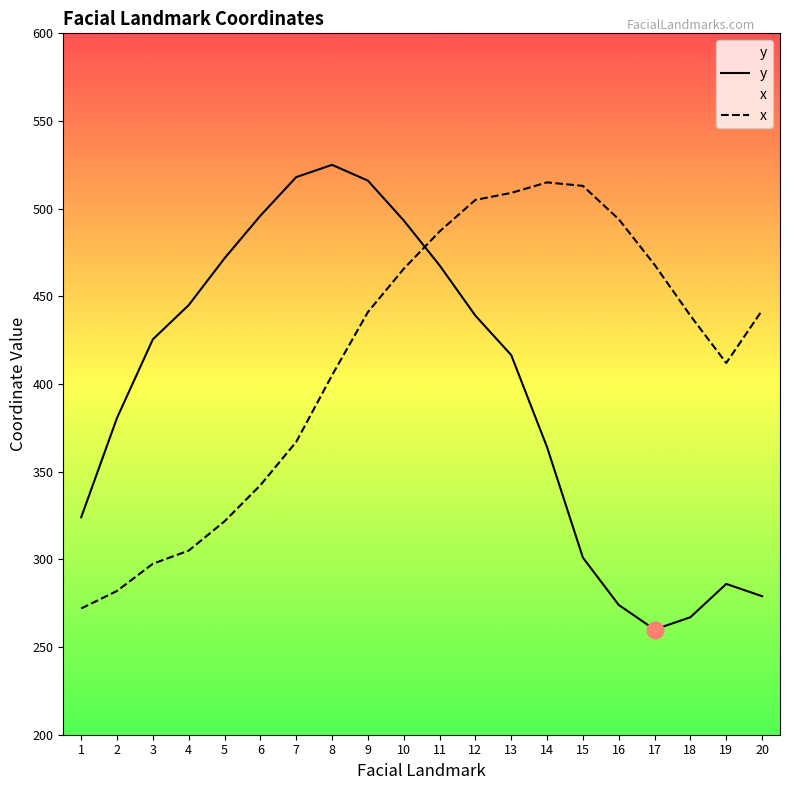

Is it true that y equals 260.0 at 17?

True